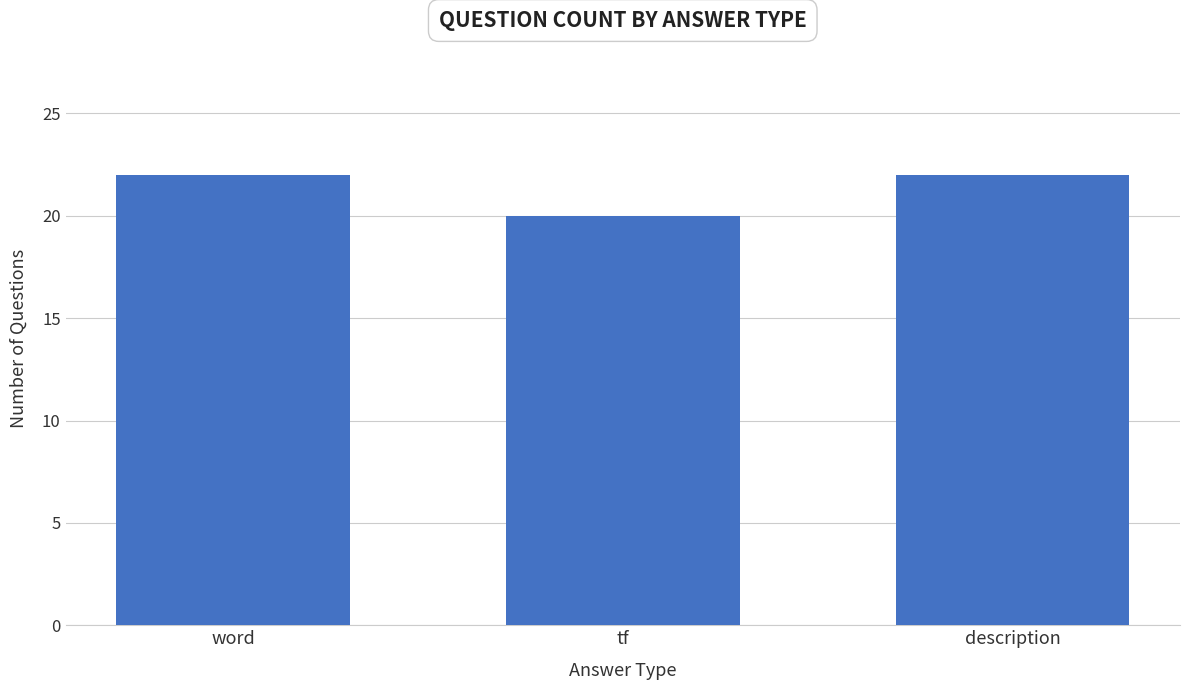

Is it true that the value at description is 22?

True